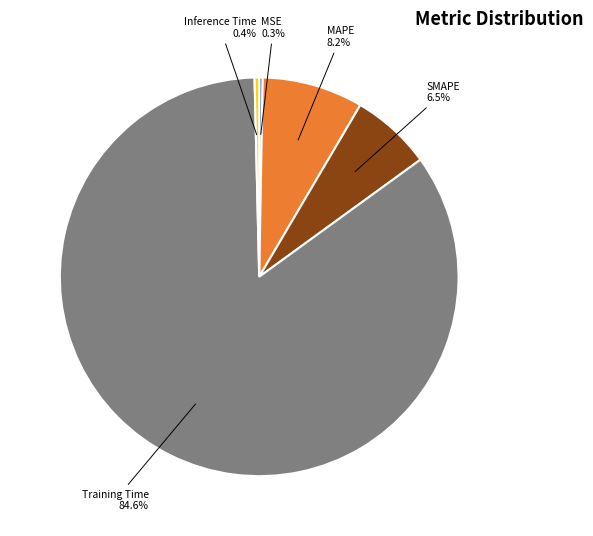

Does any single category account for the majority?

Yes